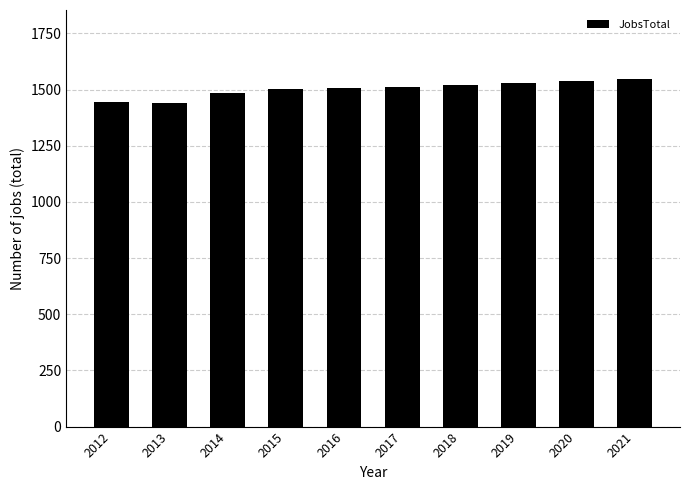

Does the chart contain stacked bars?

No